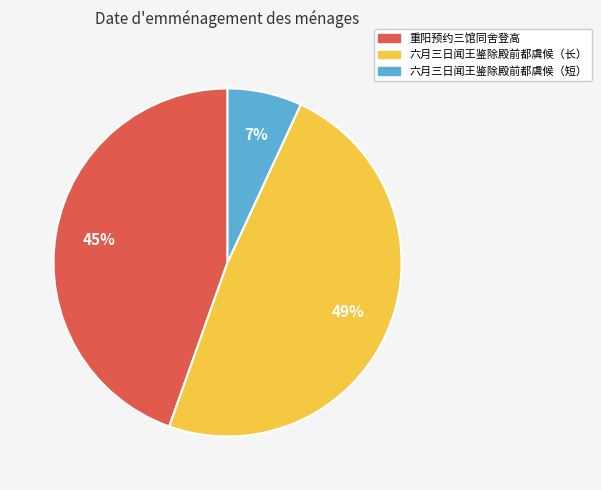

Does any single category account for the majority?

No